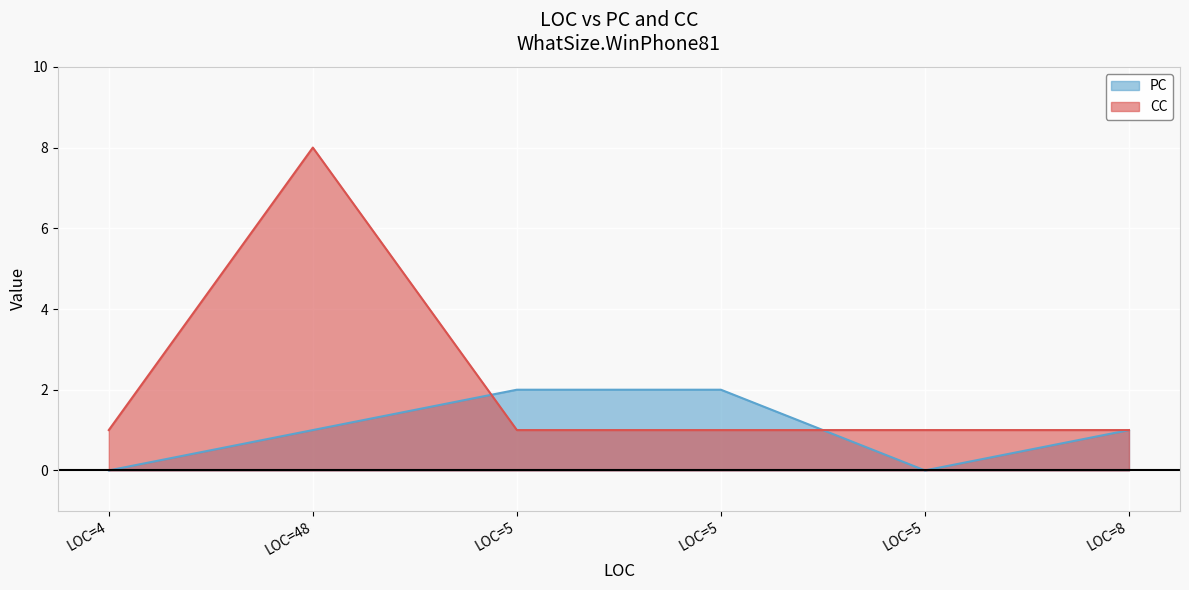

At which label does PC first exceed 1?

LOC=5